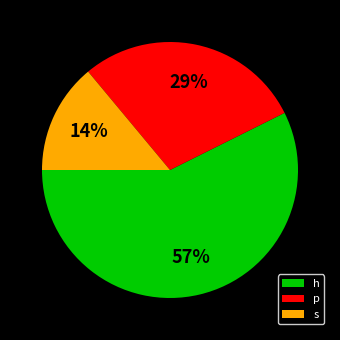

To the nearest percent, what is the difference between the largest and smallest slice percentages?

43%